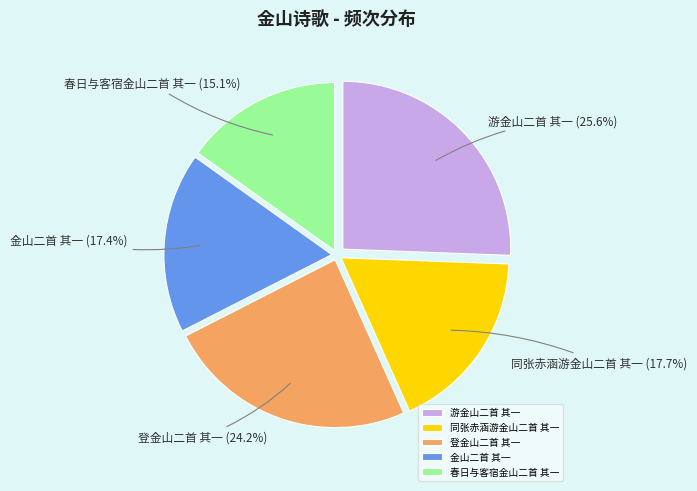

Do 同张赤涵游金山二首 其一 and 春日与客宿金山二首 其一 together represent more than half of the pie?

No